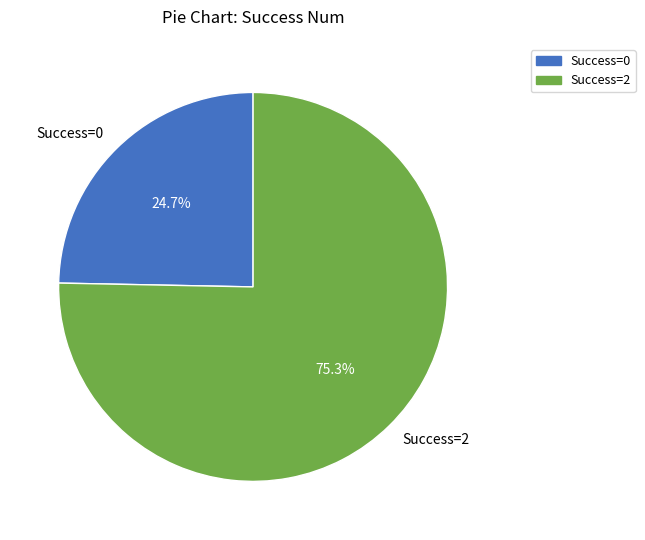

Count the number of slices in the pie.

2